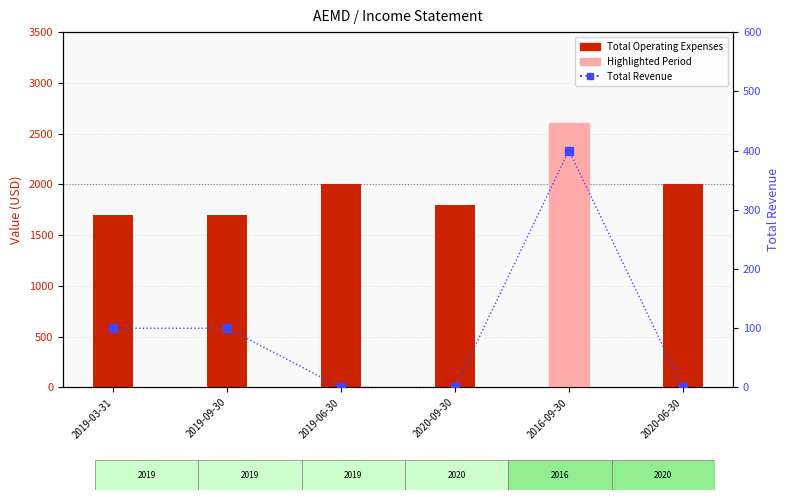

How many categories are shown in the chart?

6